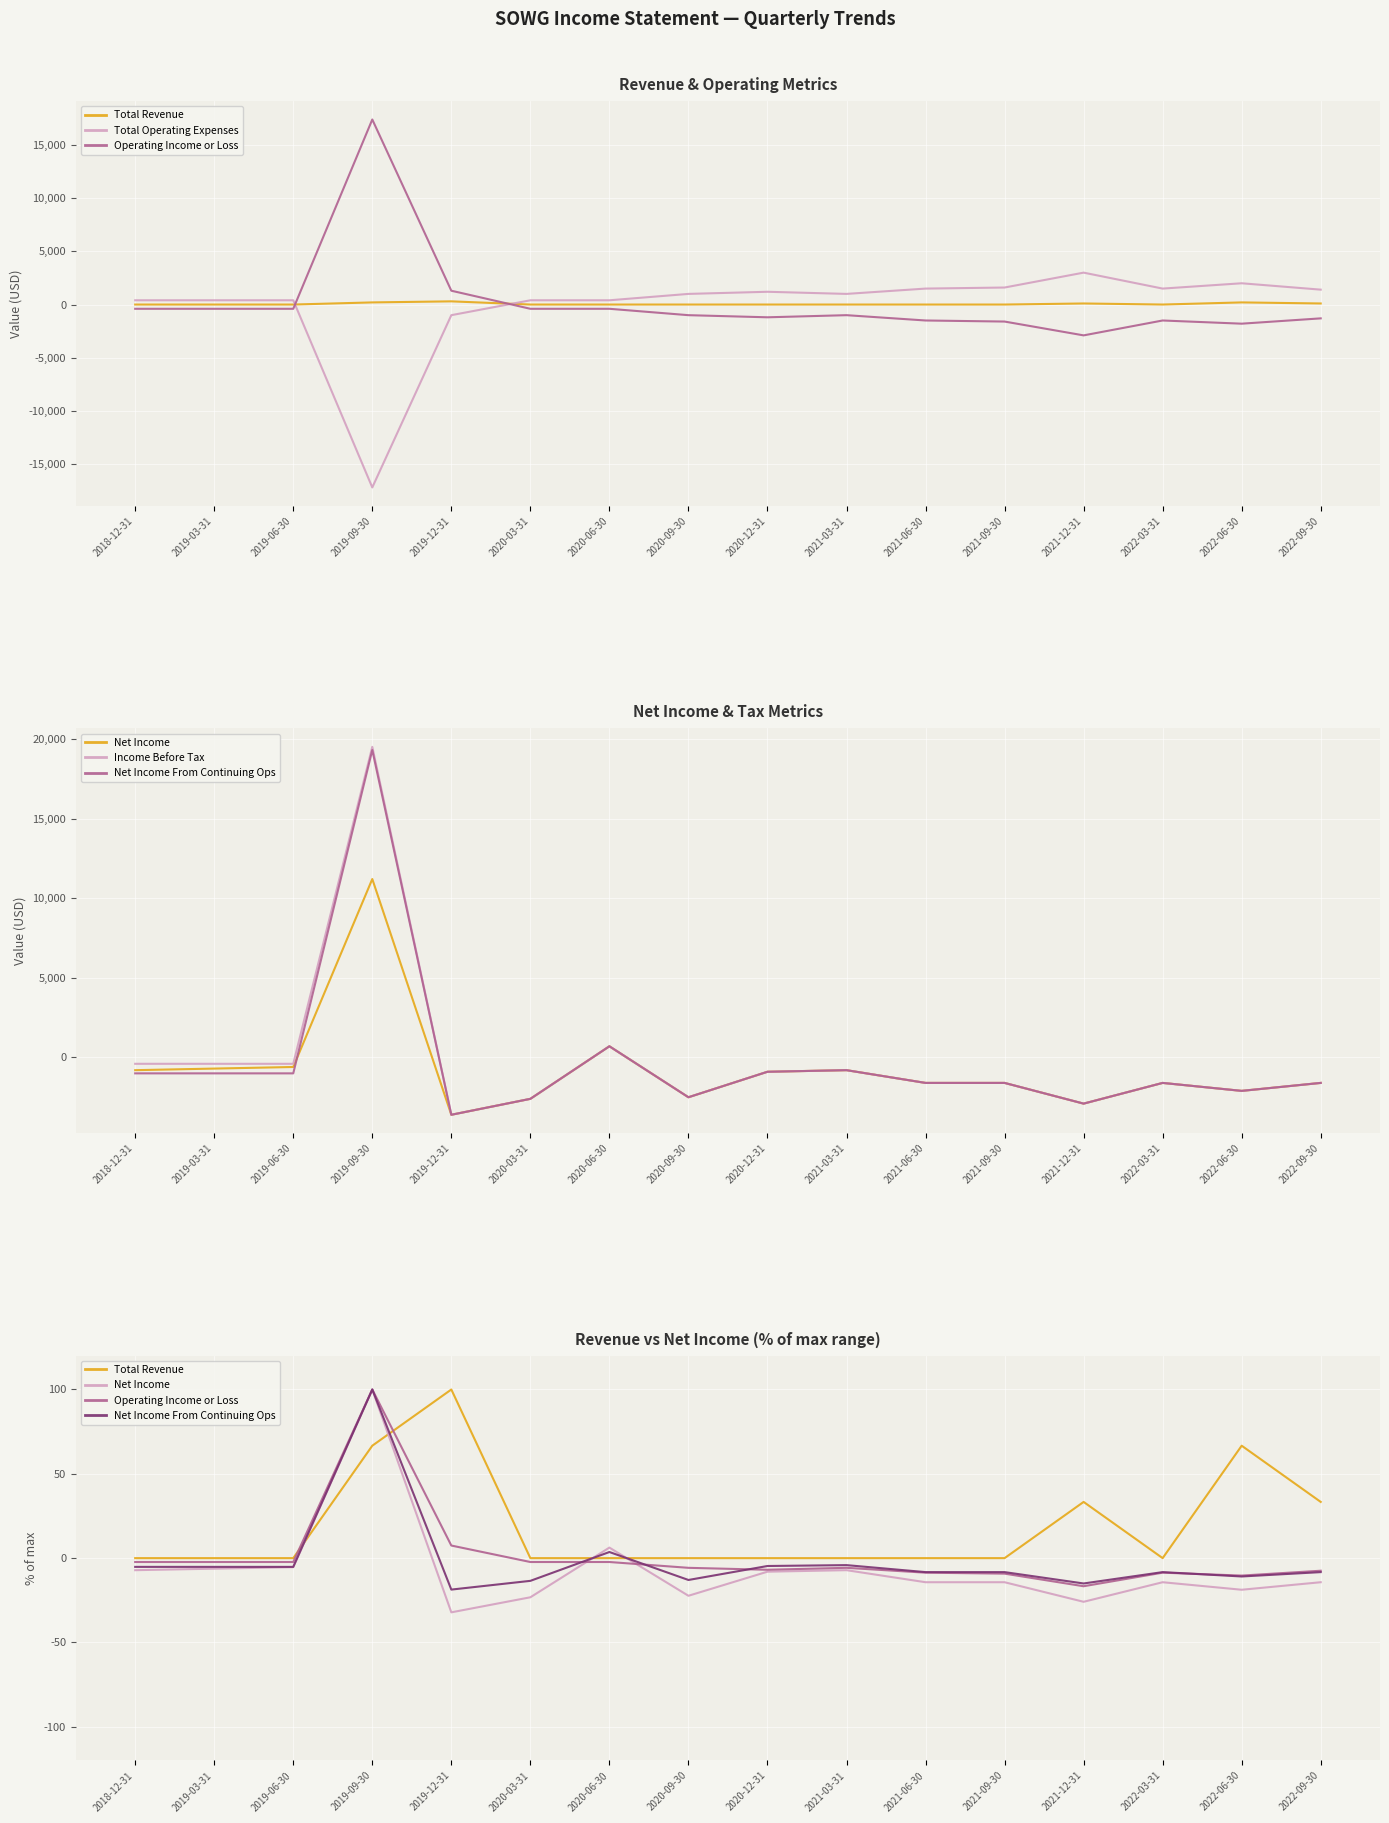

What position from the right is 2020-12-31?

8